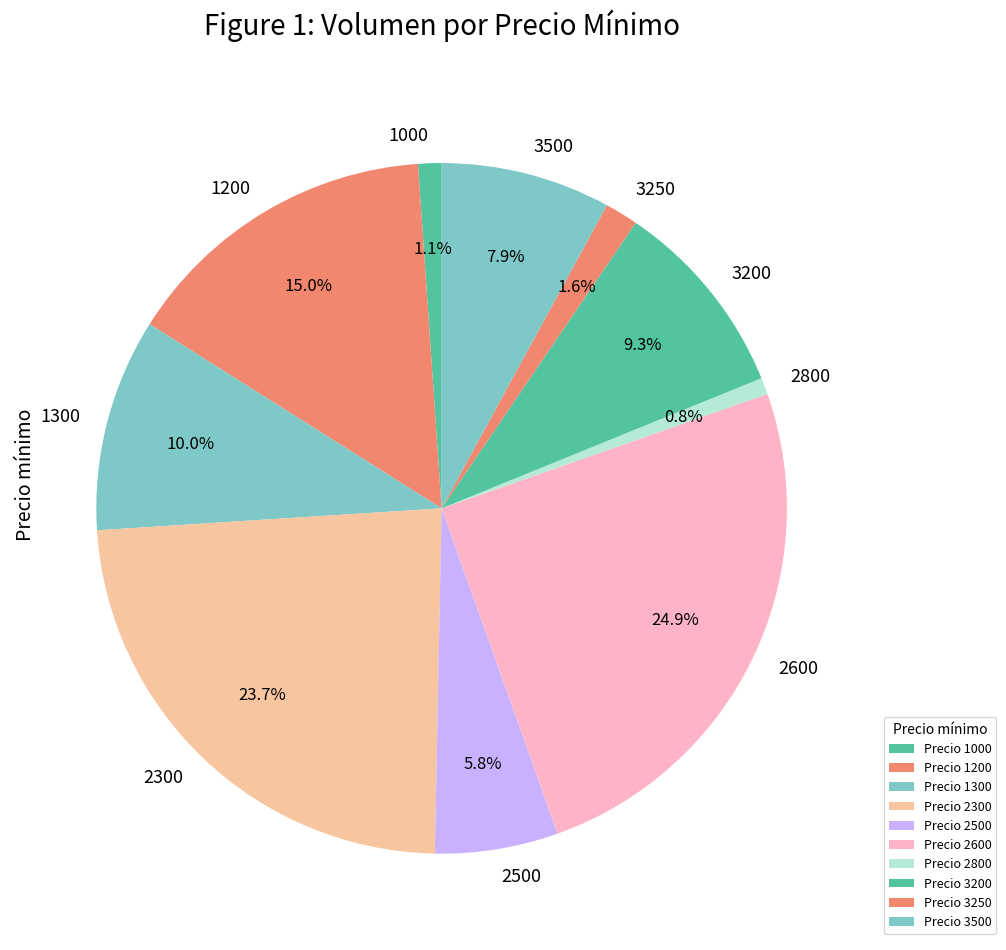

Which has a higher value, 2300 or 3200?

2300